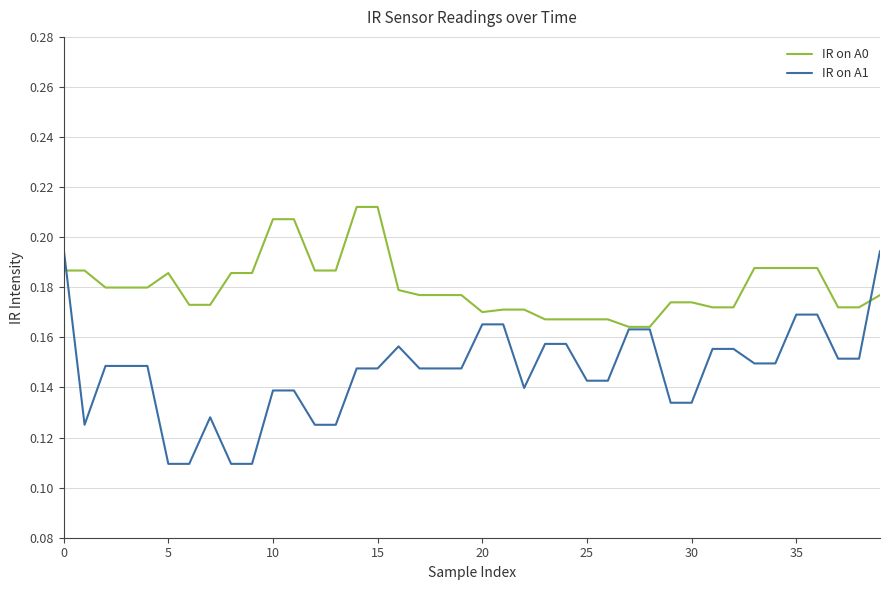

How many series are shown in this chart?

2